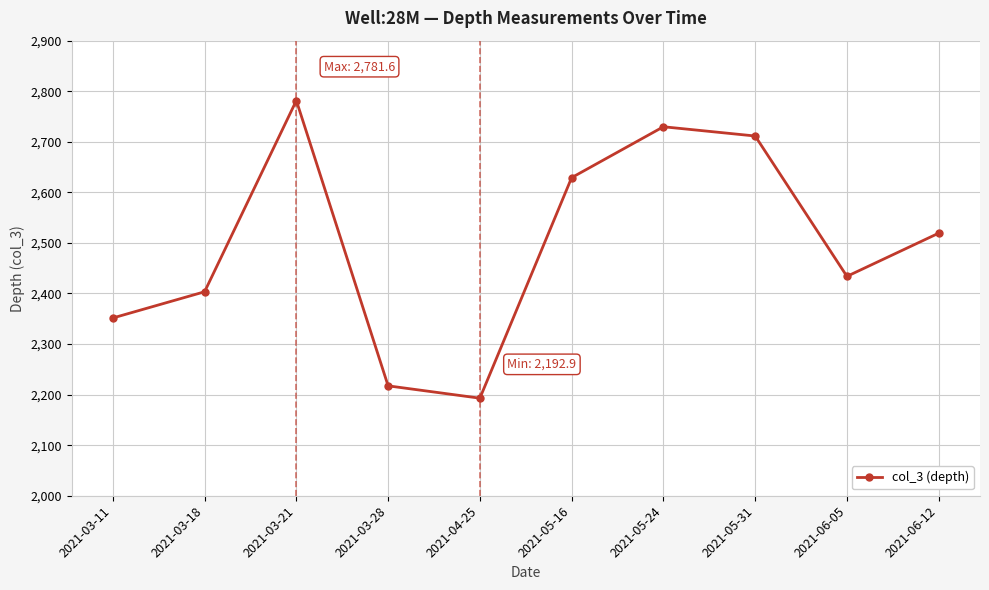

Rank the categories by value from highest to lowest.

2021-03-21, 2021-05-24, 2021-05-31, 2021-05-16, 2021-06-12, 2021-06-05, 2021-03-18, 2021-03-11, 2021-03-28, 2021-04-25